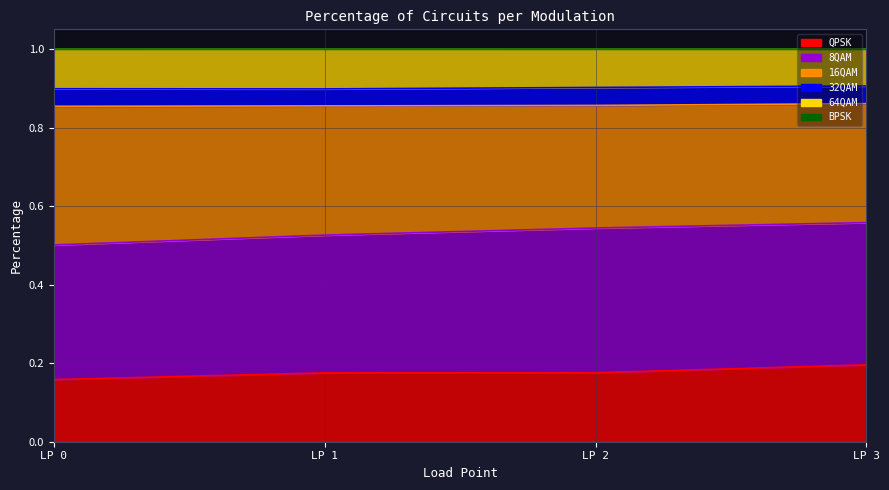

Does the chart display data point markers on the line(s)?

No